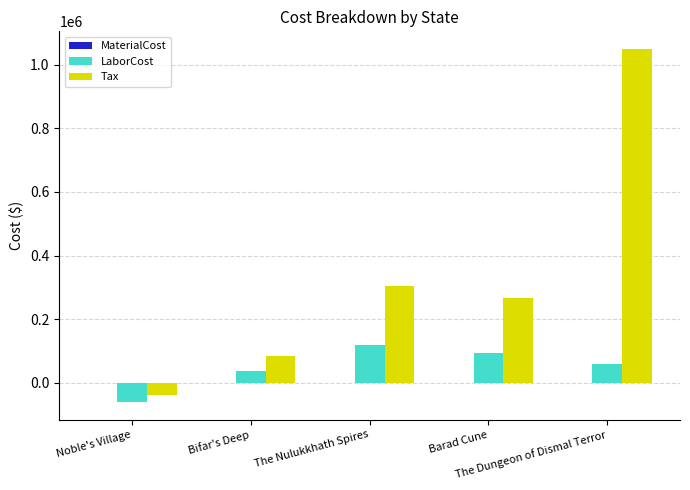

Which series has the largest total across all categories?

Tax